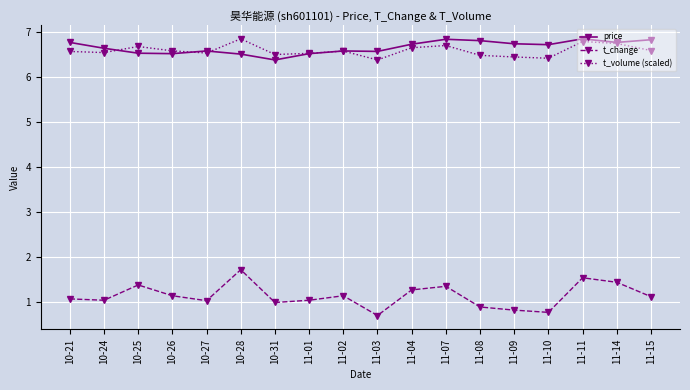

True or false: t_volume (scaled) and t_change cross at least once.

False